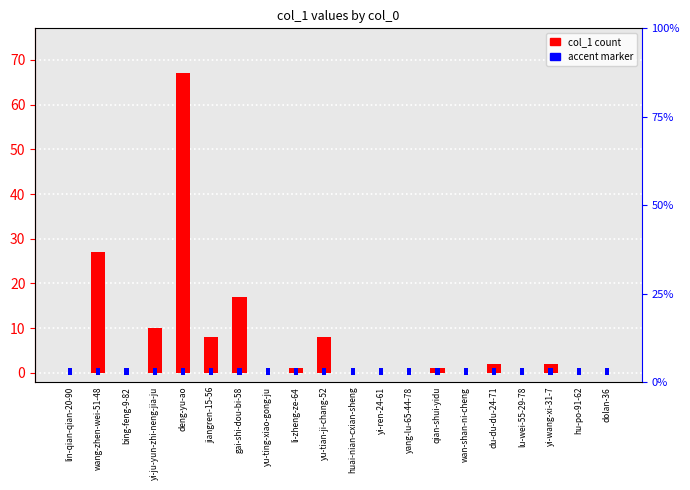

What is the value of the 16th bar from the left?

2